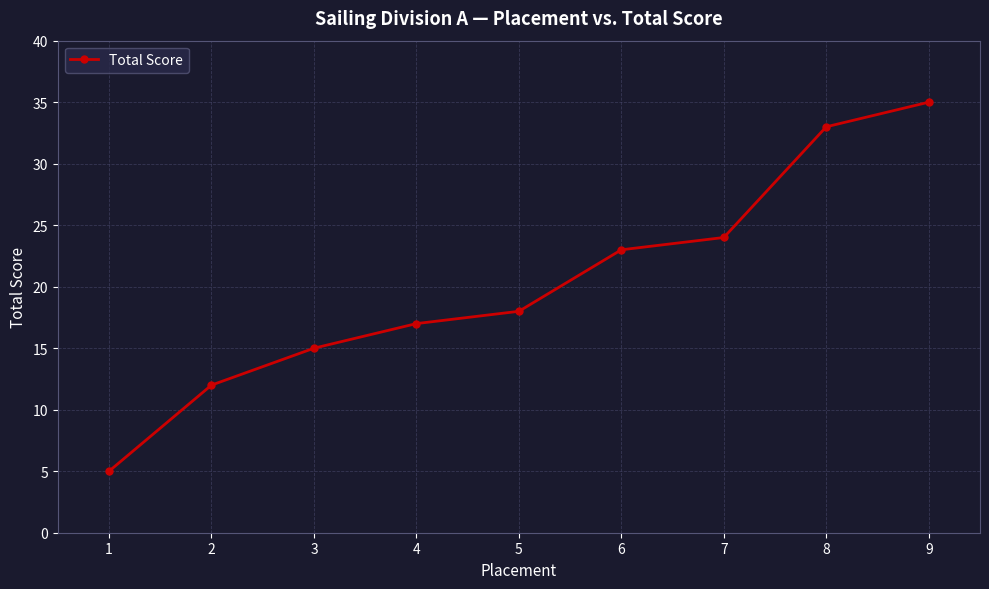

How many distinct data groups are displayed?

1